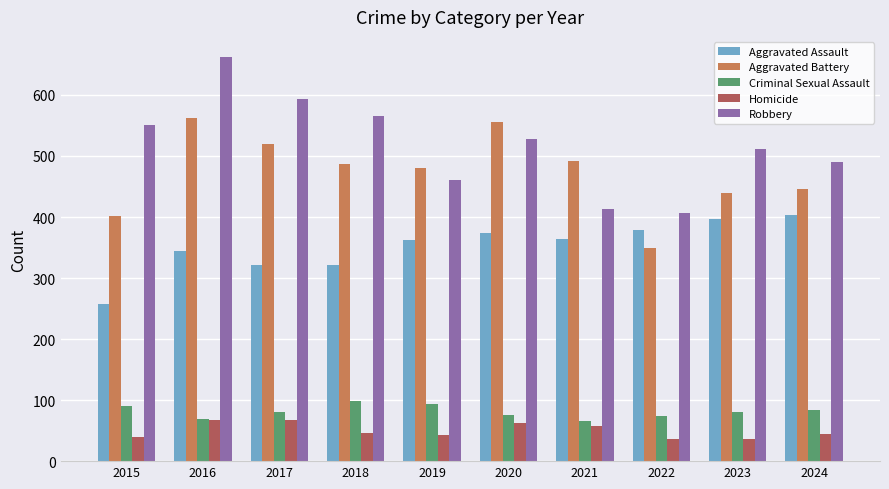

What are all the series names shown in the legend?

Aggravated Assault, Aggravated Battery, Criminal Sexual Assault, Homicide, Robbery